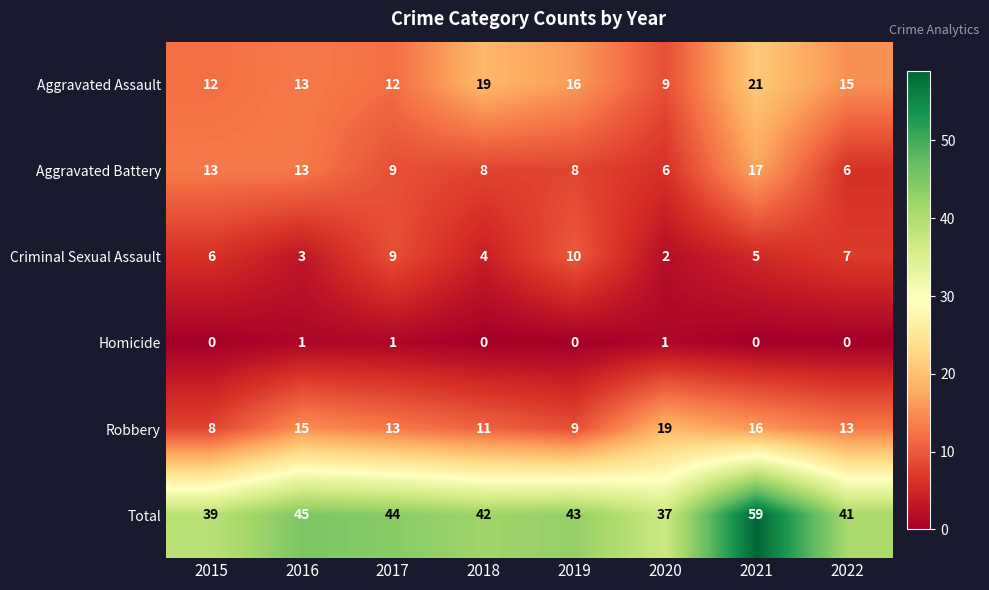

What is the average value of the Aggravated Battery series?

10